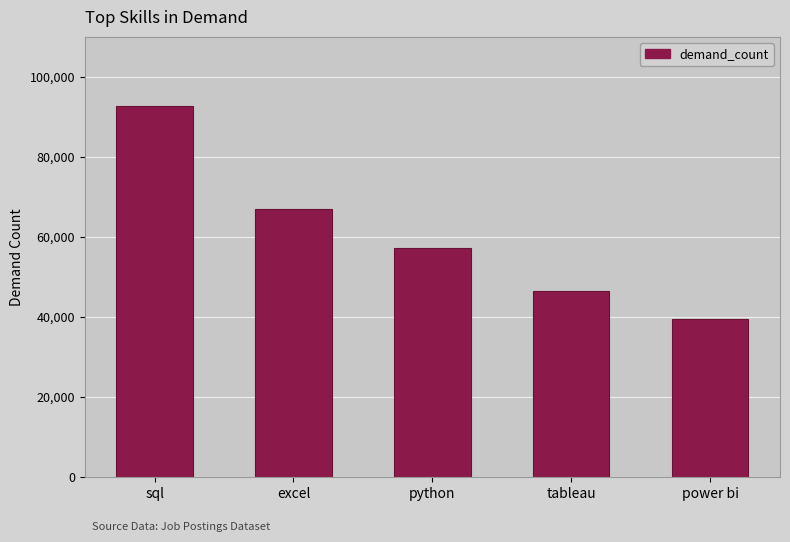

The chart shows a value of 46554 at tableau. True or false?

True